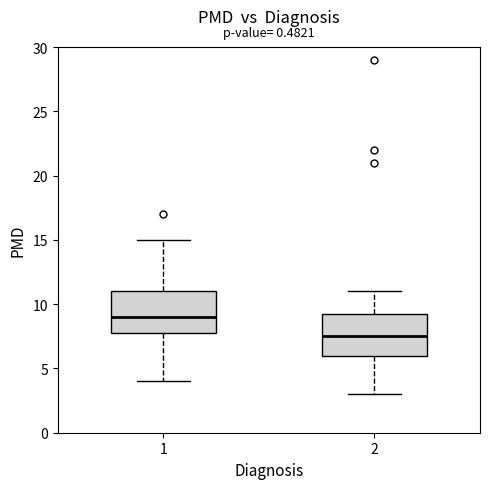

Which box's median line is the lowest?

2